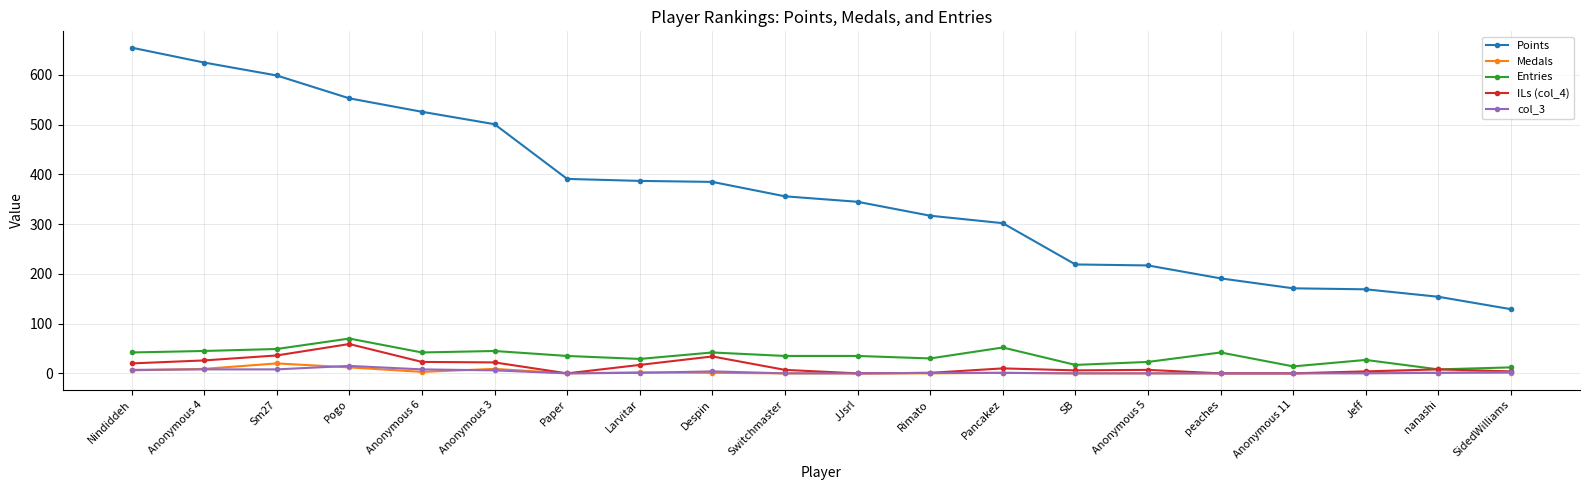

True or false: ILs (col_4) has more than 0 points higher than both neighbors.

True